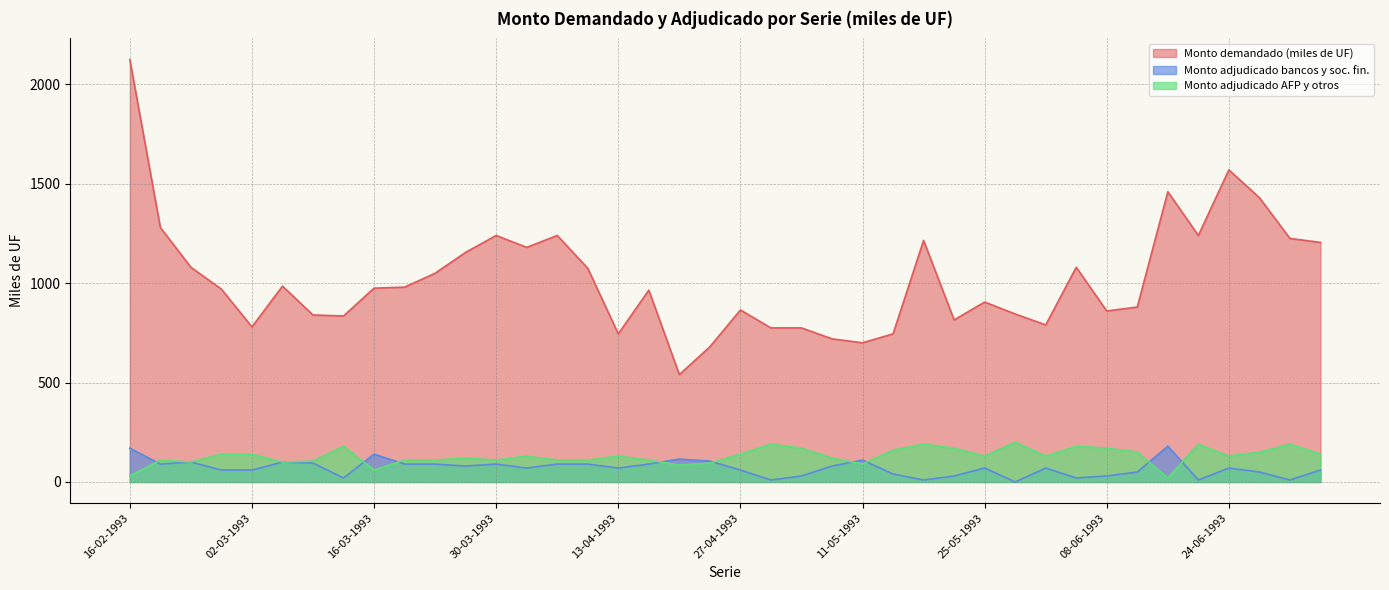

True or false: Monto demandado (miles de UF) has more than 0 points higher than both neighbors.

True